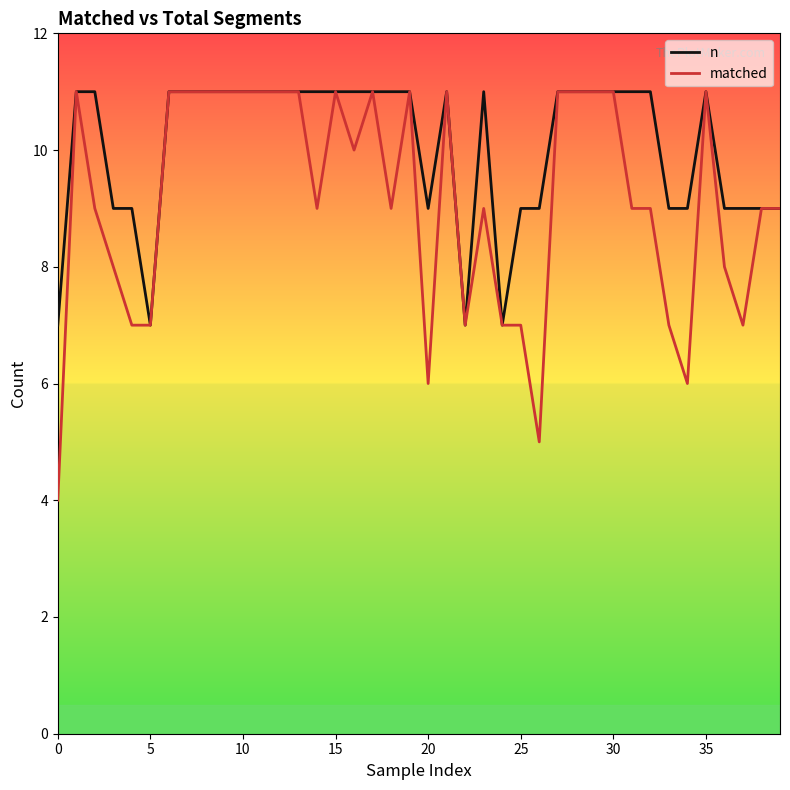

Which series has the largest total across all categories?

n